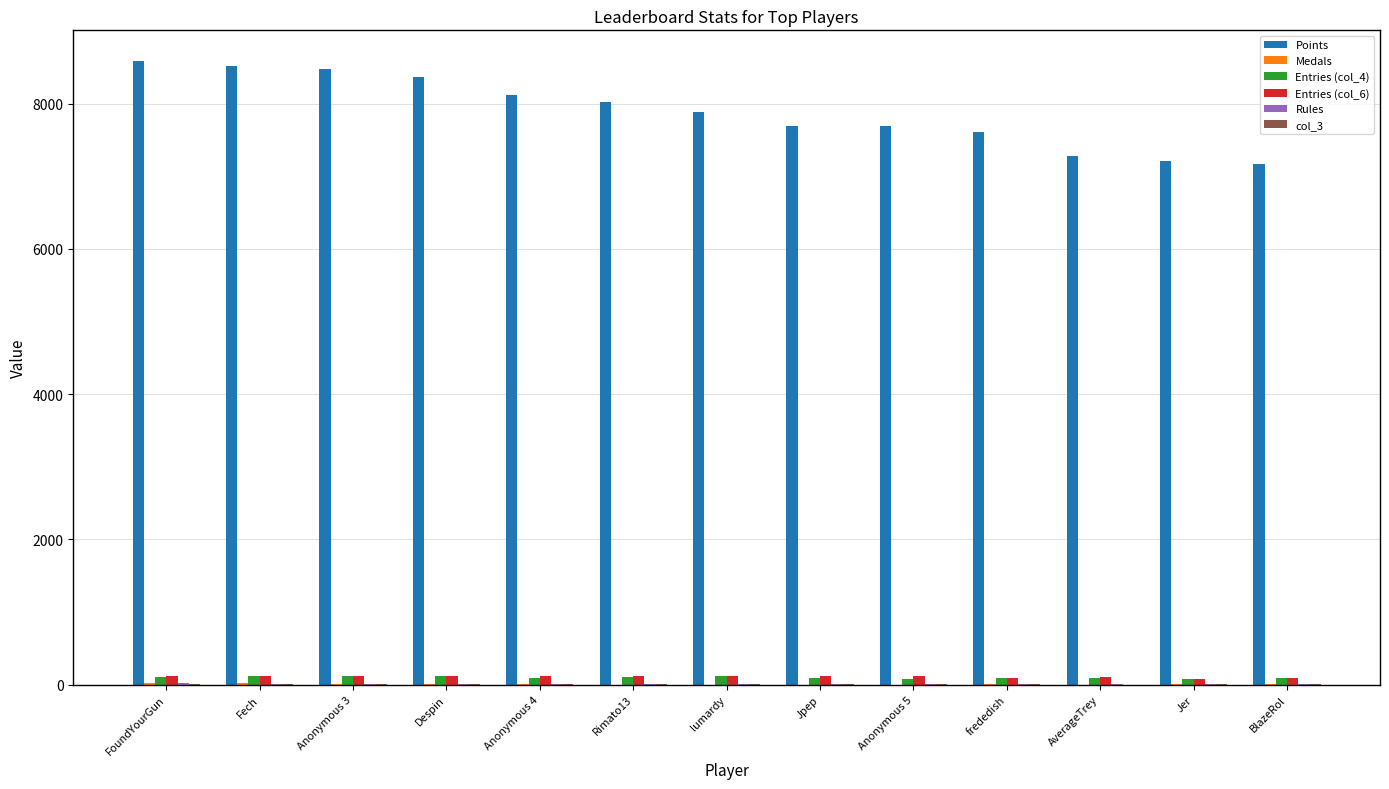

What is the maximum value shown in the chart?

8580